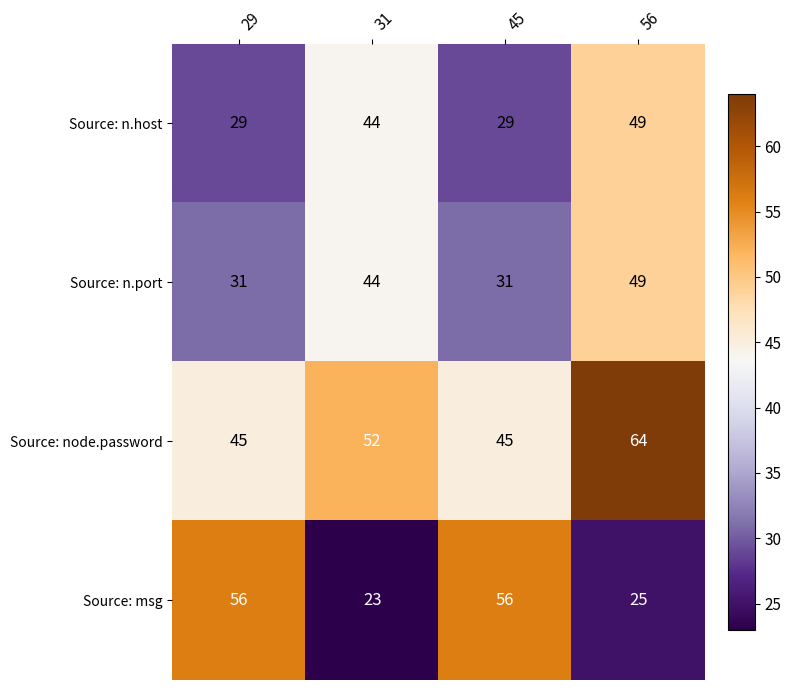

Is it true that Source: node.password equals 15 at 29?

False